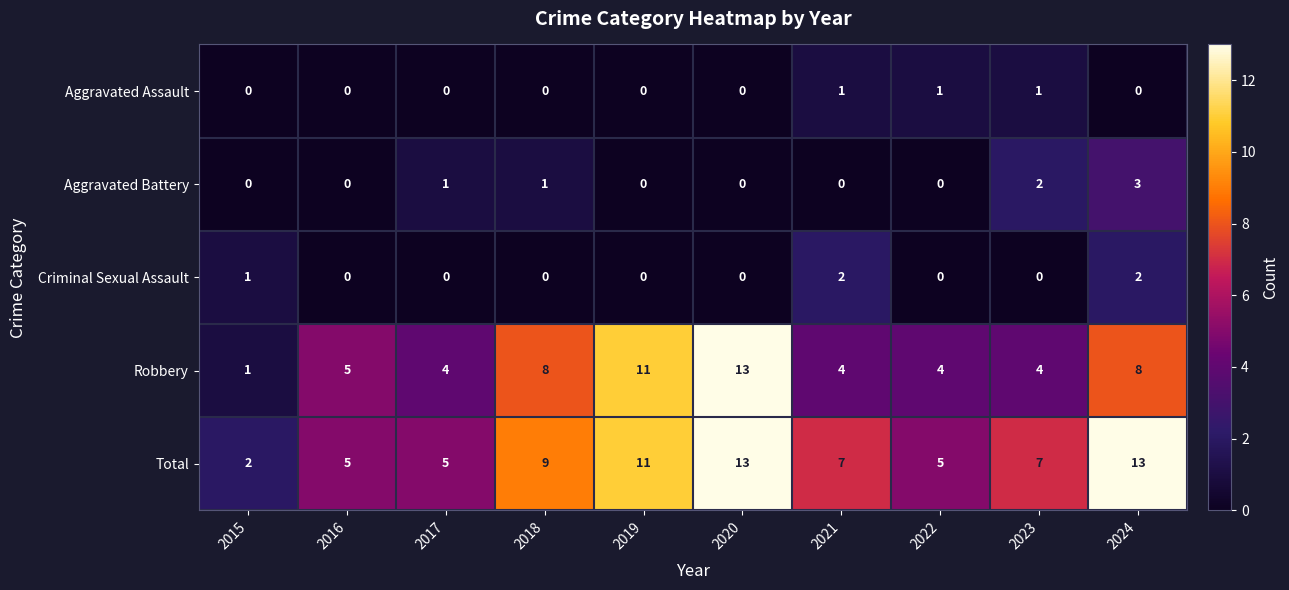

Is the value of Aggravated Assault at 2022 greater than the value of Robbery at 2019?

No